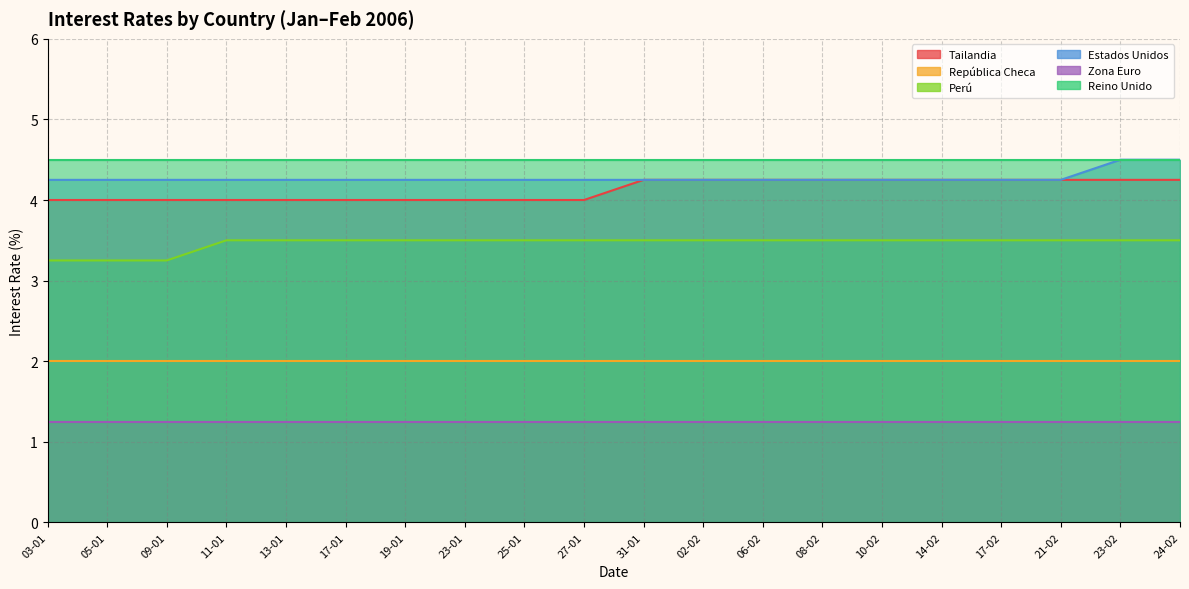

What is the greatest value displayed?

4.5